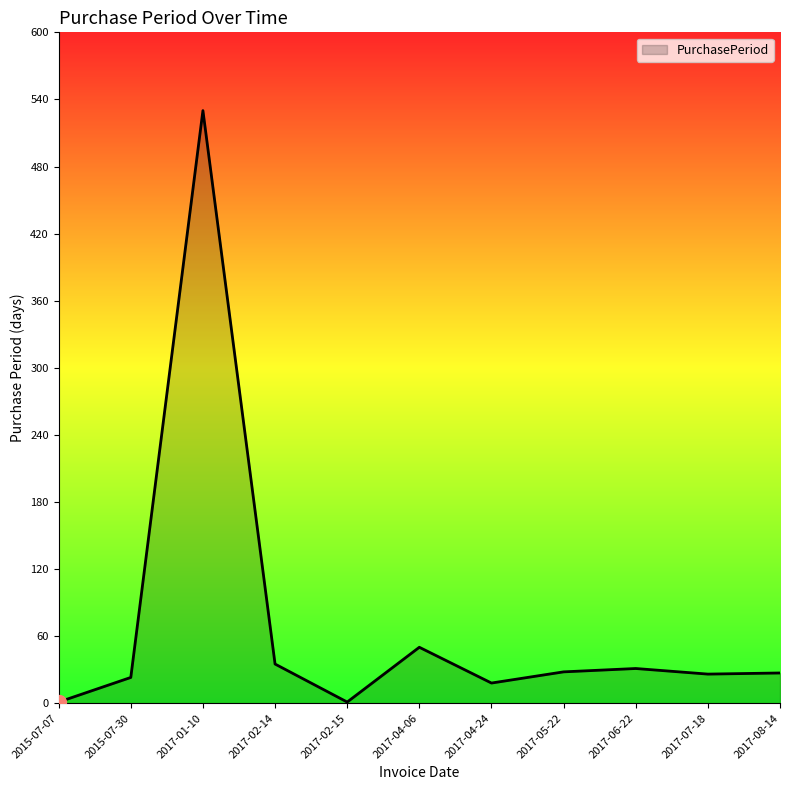

The value at 2017-05-22 is 49. True or false?

False